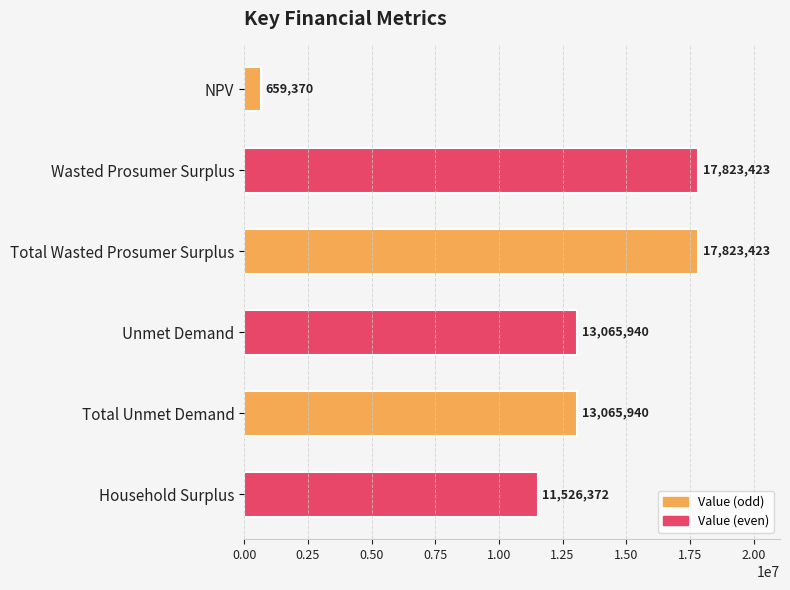

What is the difference between the second highest and minimum values?

17164053.0